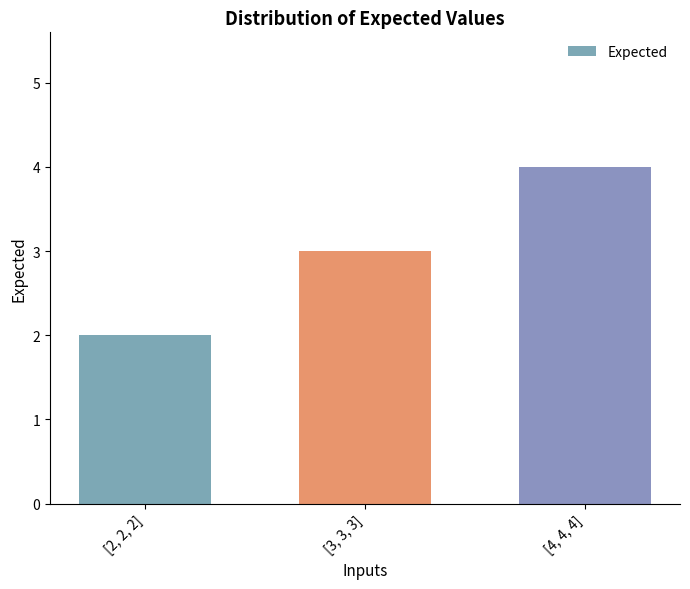

Which has a higher value, [3, 3, 3] or [2, 2, 2]?

[3, 3, 3]